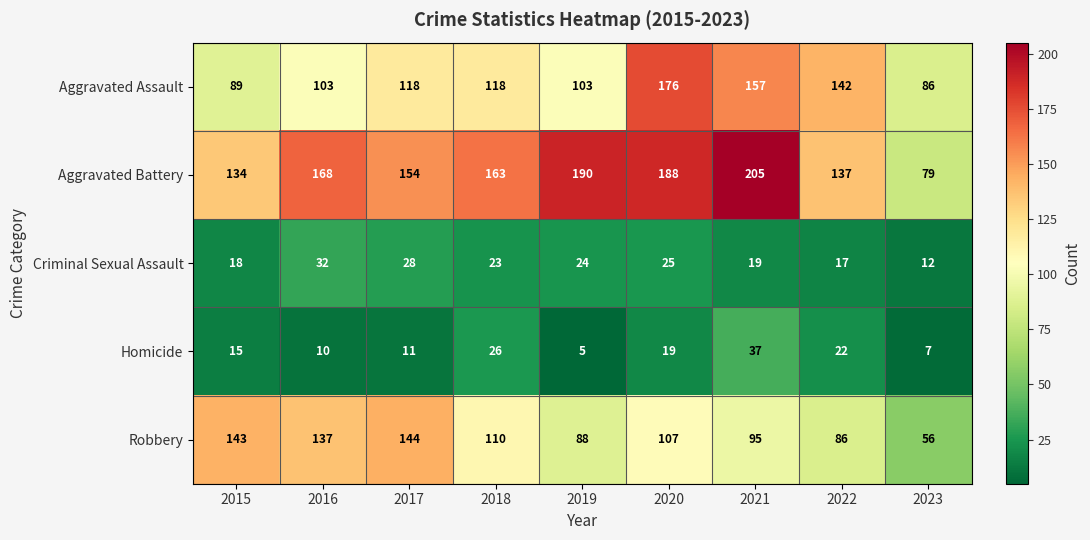

Which series has the widest spread of values?

Aggravated Battery